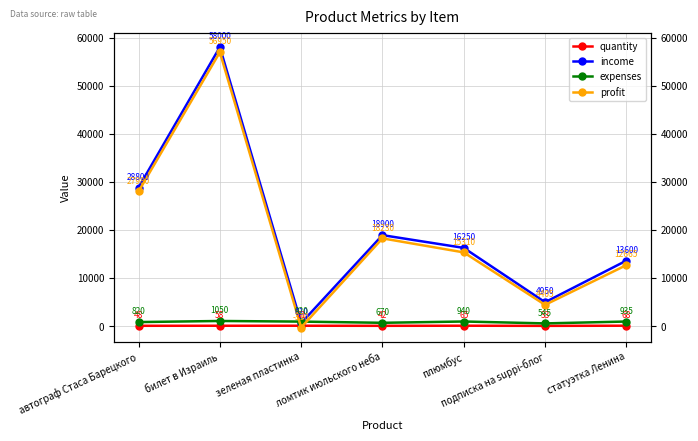

At how many categories does at least one series exceed 25322?

2